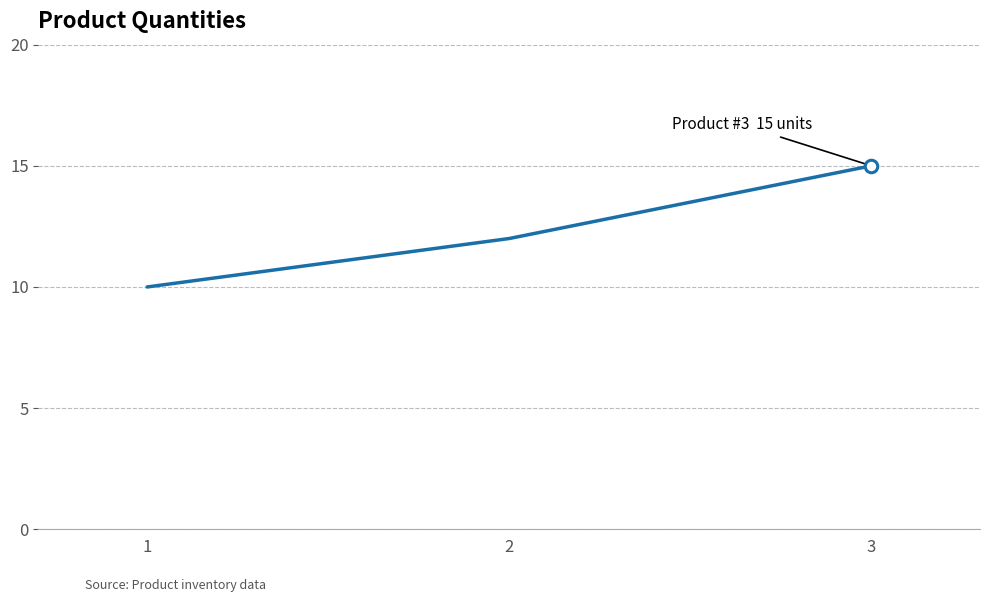

Reading left to right, what are all the values shown in this chart?

10	12	15